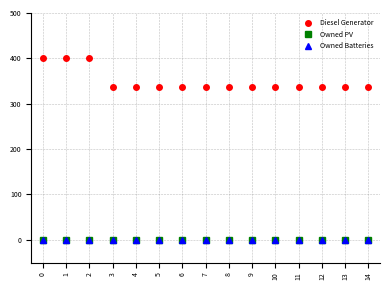

Reading left to right, list all the values displayed in this chart.

Diesel Generator: 0=400	1=400	2=400	3=336	4=336	5=336	6=336	7=336	8=336	9=336	10=336	11=336	12=336	13=336	14=336
Owned PV: 0=0	1=0	2=0	3=0	4=0	5=0	6=0	7=0	8=0	9=0	10=0	11=0	12=0	13=0	14=0
Owned Batteries: 0=0	1=0	2=0	3=0	4=0	5=0	6=0	7=0	8=0	9=0	10=0	11=0	12=0	13=0	14=0